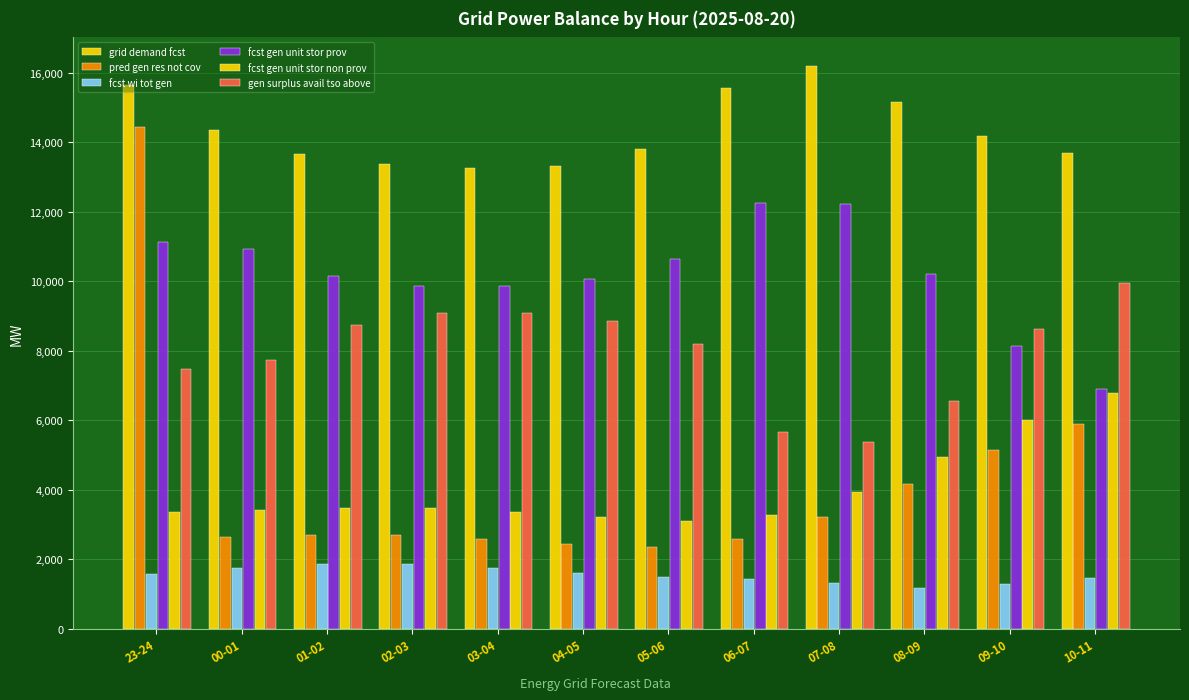

How many bars are there in each group?

6